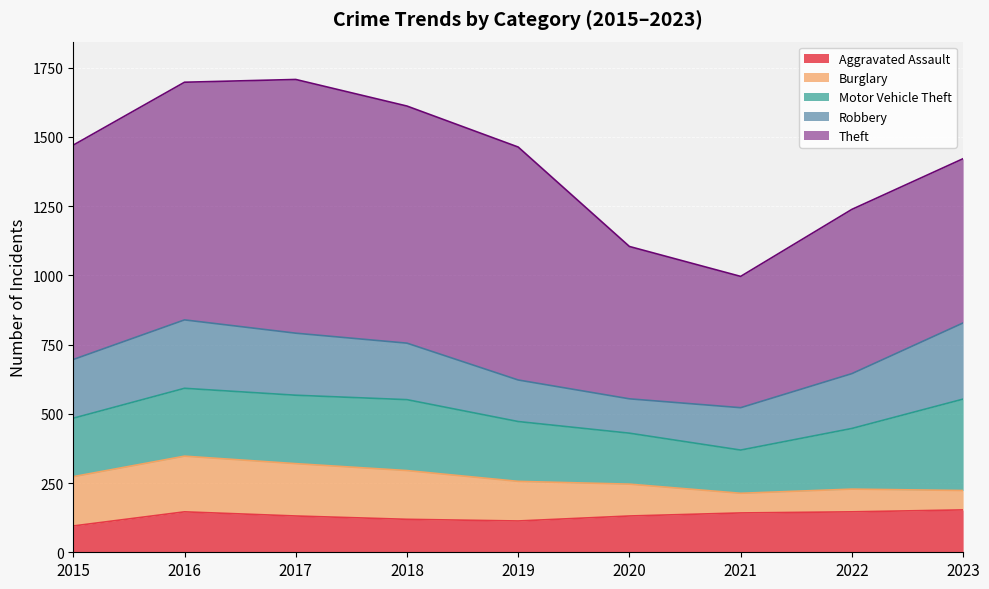

What value does the Robbery series have at 2016, to the nearest 50?

250